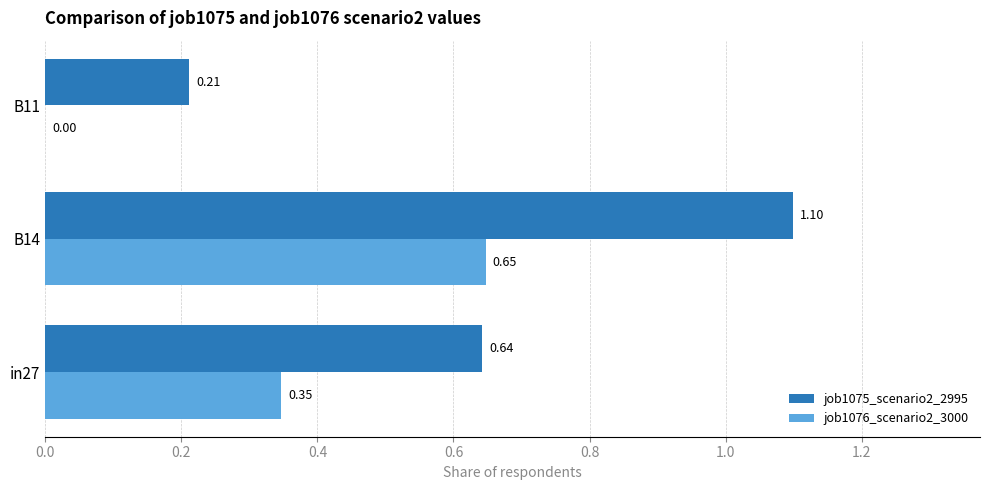

Which series changed the most between B14 and B11?

job1075_scenario2_2995